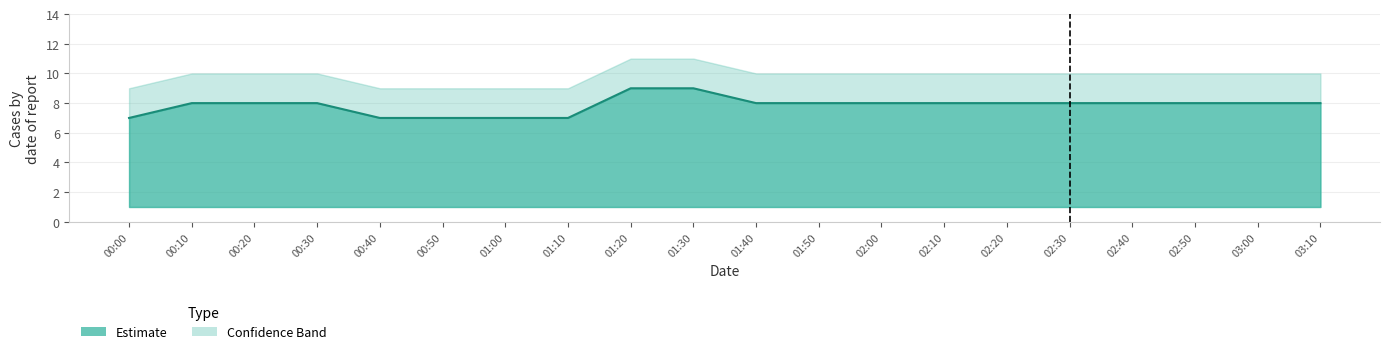

Is it true that the value at 00:50 is 7?

True